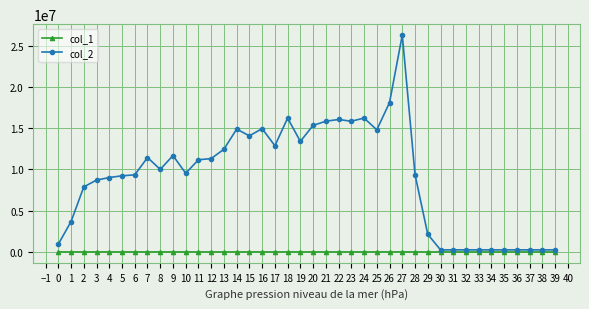

True or false: col_1 and col_2 intersect in this chart.

False